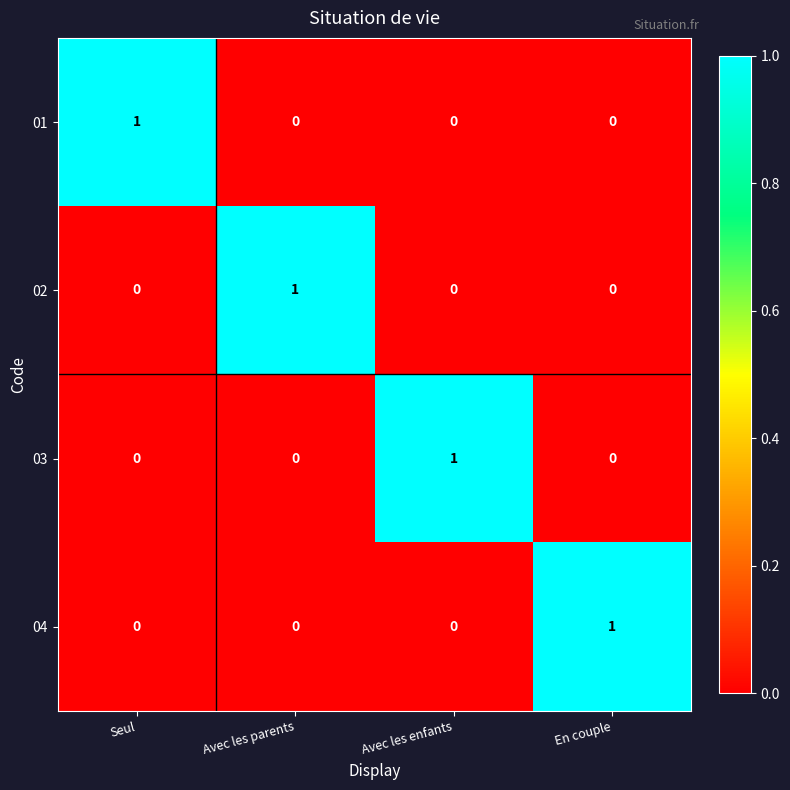

At how many categories does at least one series exceed 0?

4